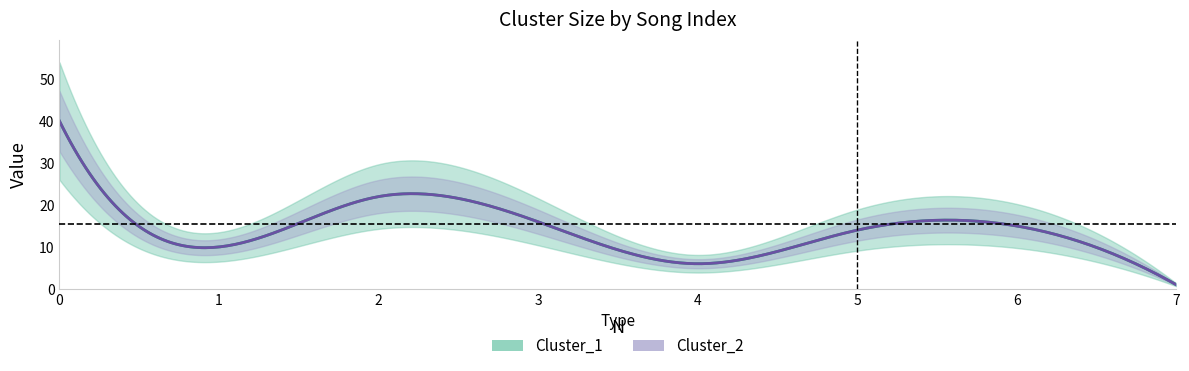

Between 7 and 6, which is larger?

6